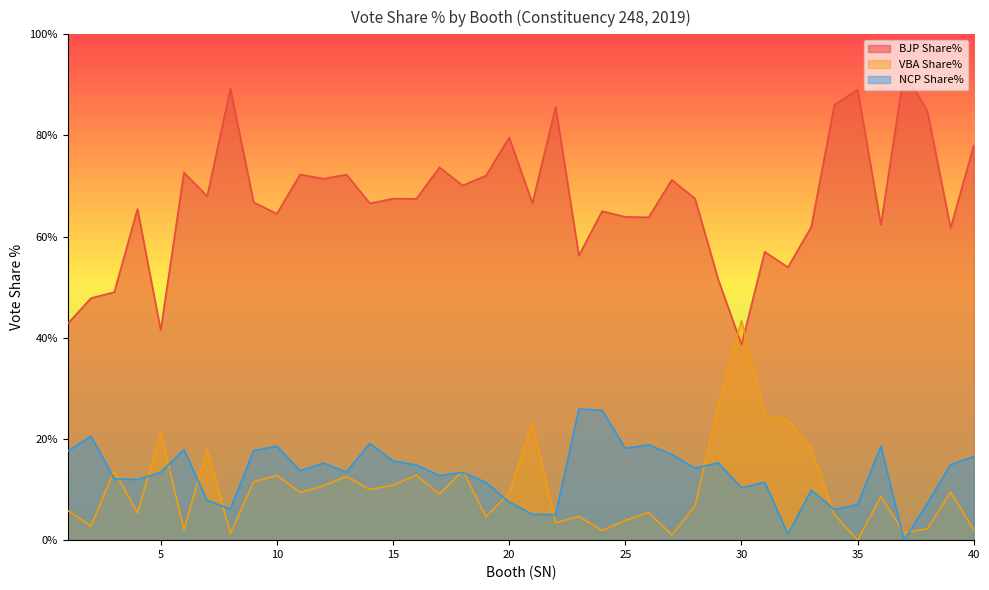

What is the value of the BJP Share% point at the 14th from the left?

66.6